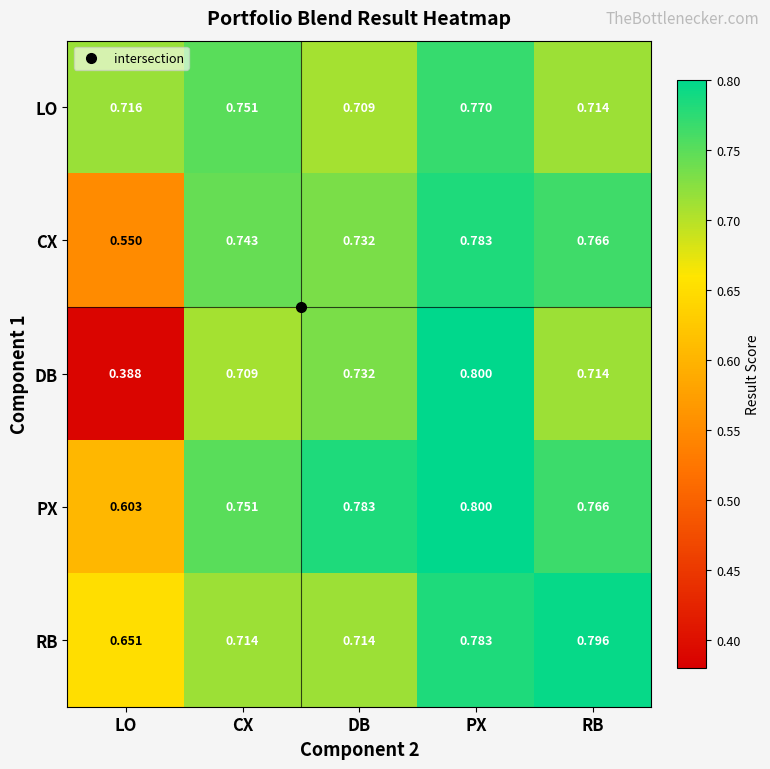

Which label corresponds to the largest value in the chart?

PX